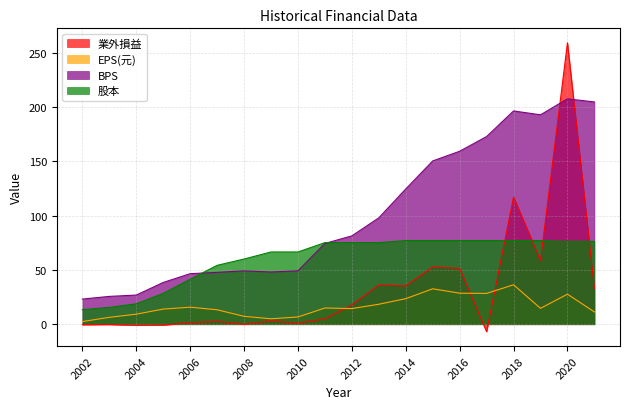

What are all the series names shown in the legend?

業外損益, EPS(元), BPS, 股本